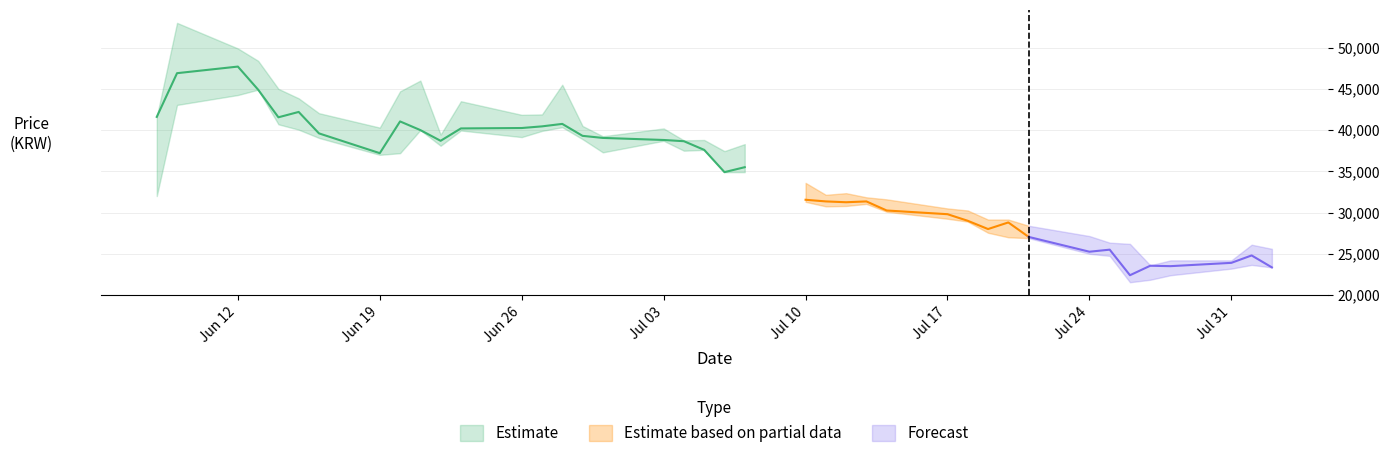

Between 21 and 32, which is larger?

21